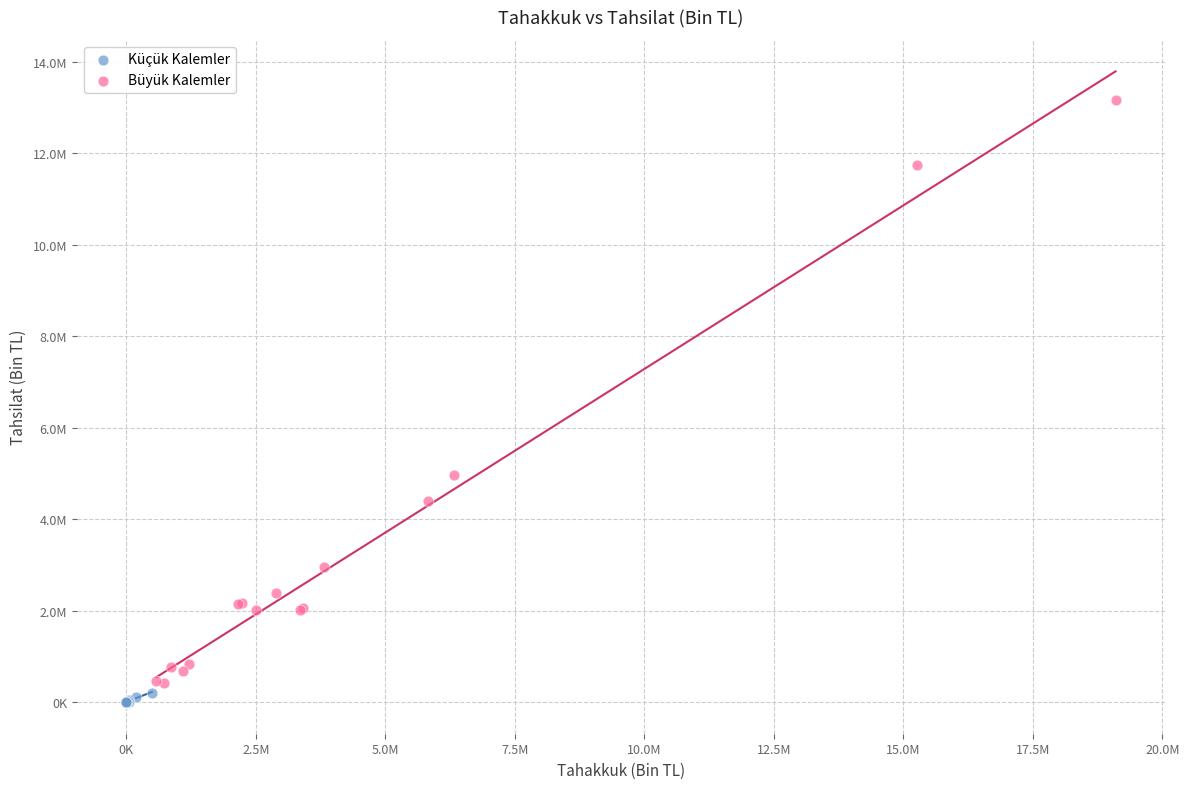

Which series reaches the maximum Y coordinate?

Büyük Kalemler